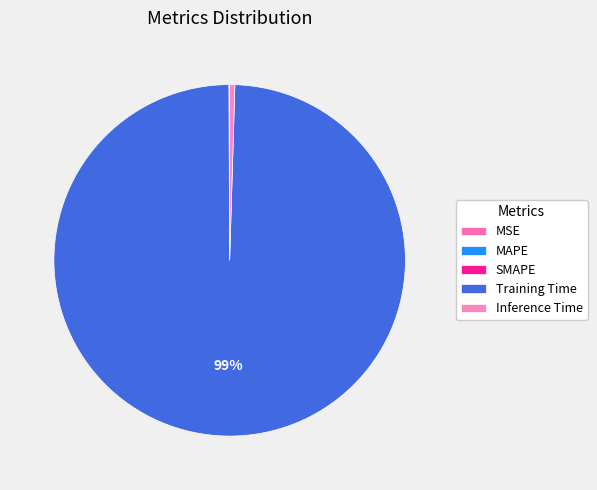

How much of the chart is everything except MSE?

100.0%